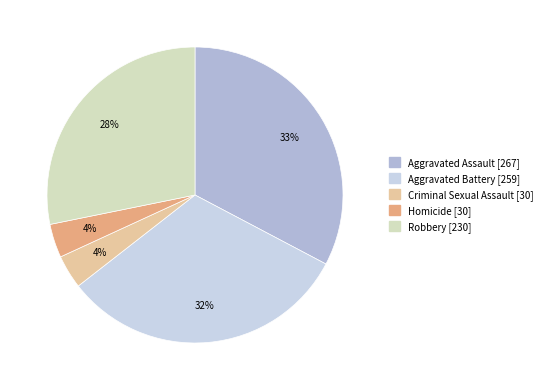

To the nearest percent, what is the difference between the largest and smallest slice percentages?

29%